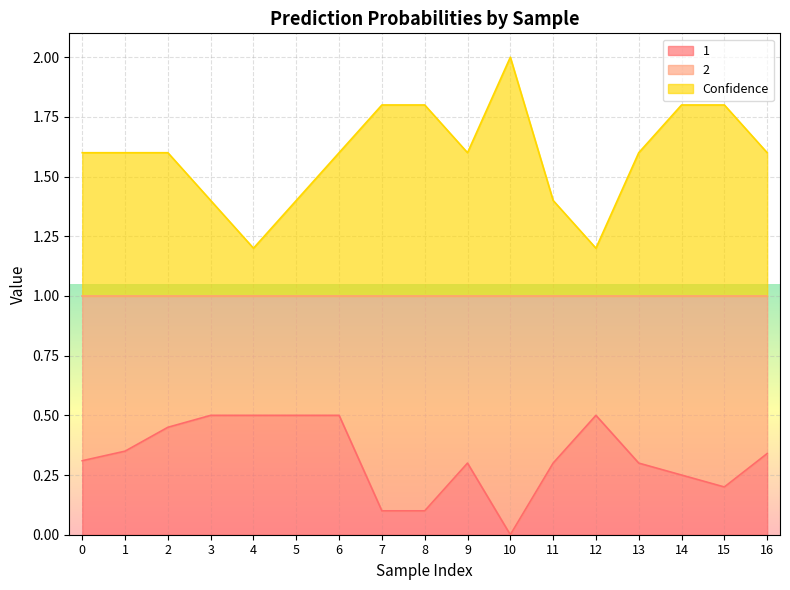

At which category does 1 reach its first local valley?

10